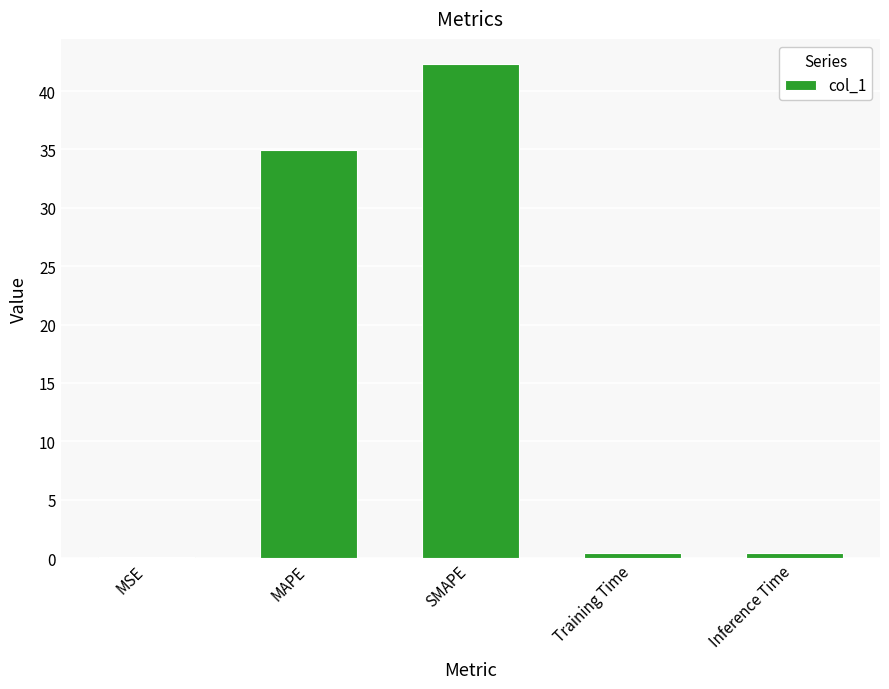

At which label is the value closest to 21?

MAPE